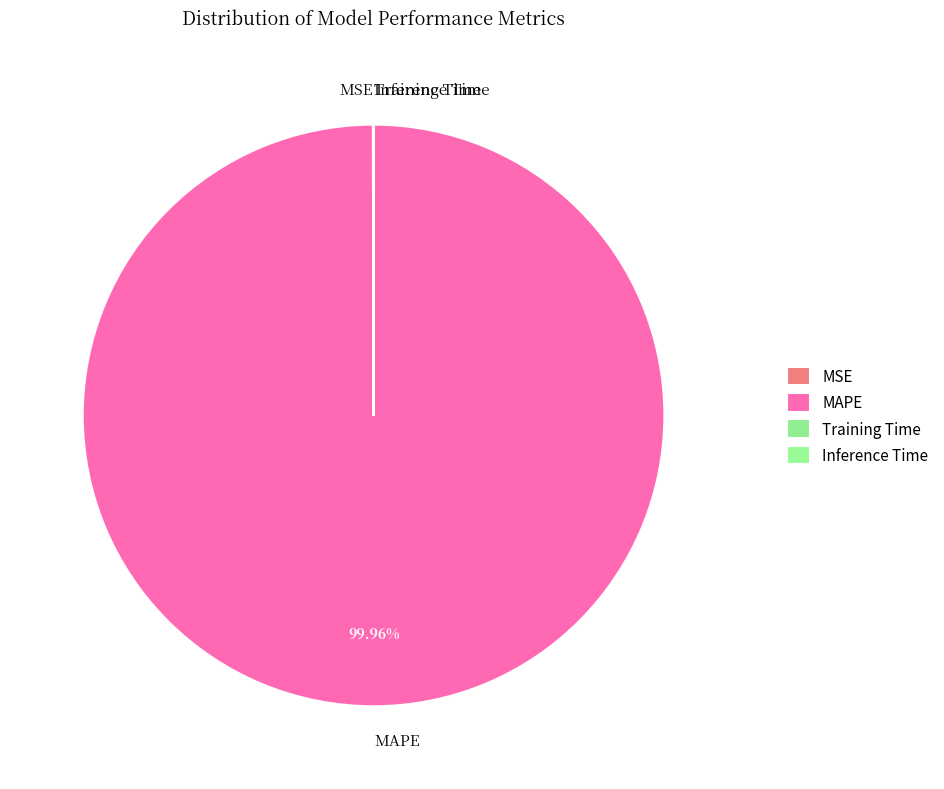

Is it true that MAPE is 100% of the pie?

True